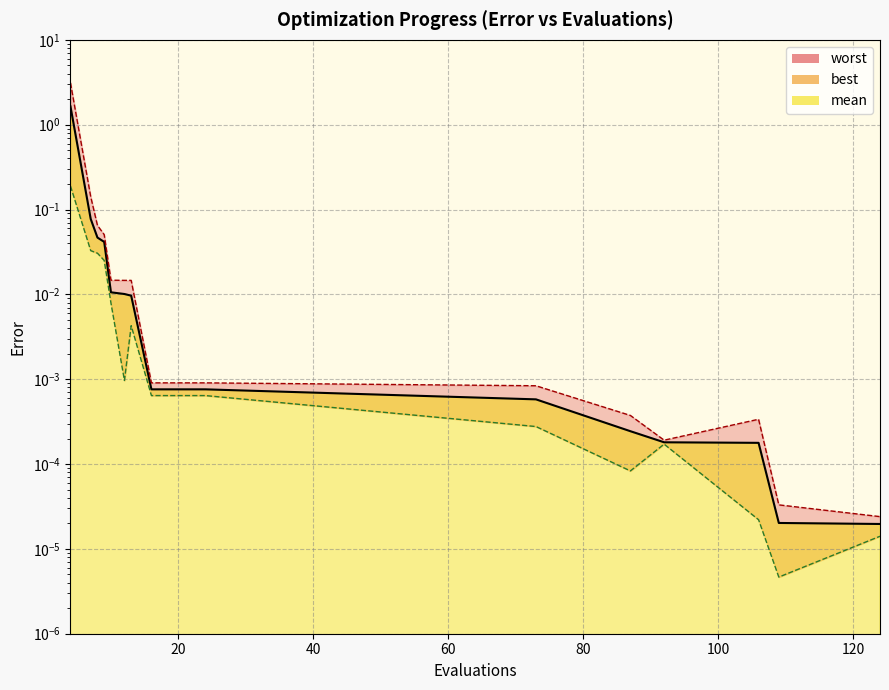

What is the difference between the maximum and minimum values in the mean series?

1.6